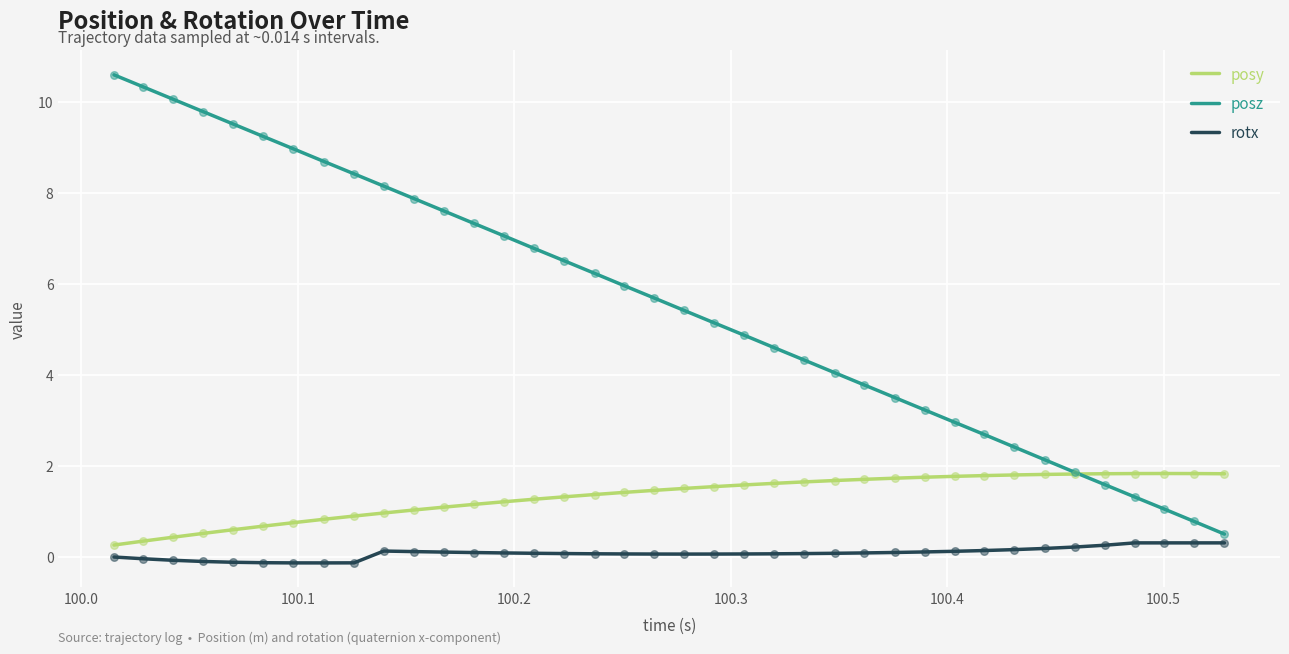

What are all the series names shown in the legend?

posy, posz, rotx